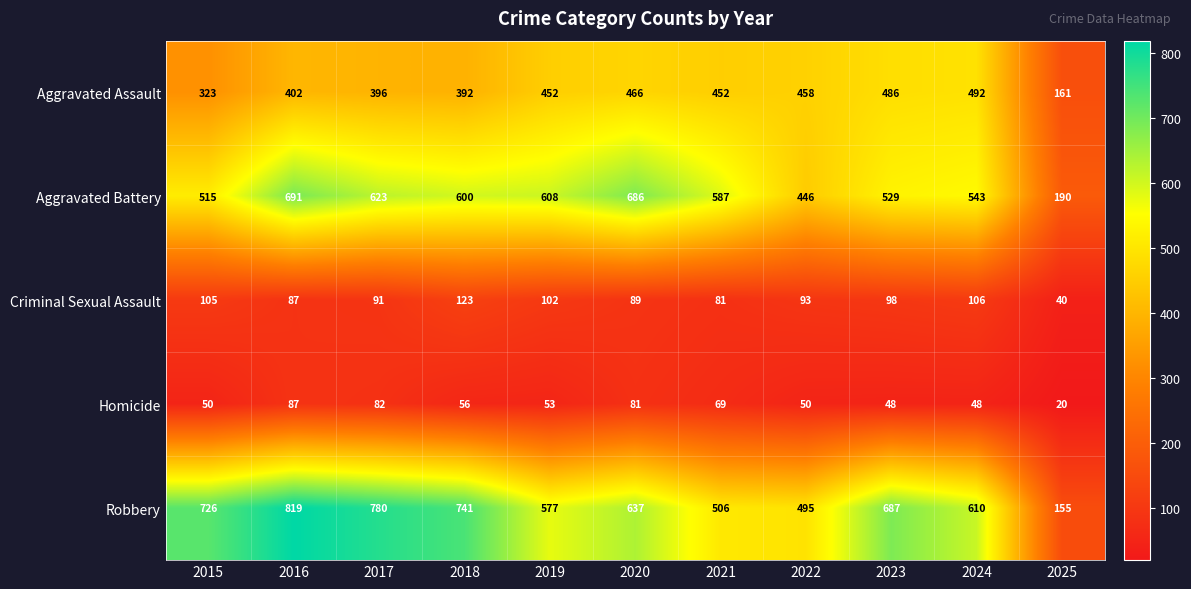

How many data points in Aggravated Battery are less than 587?

5